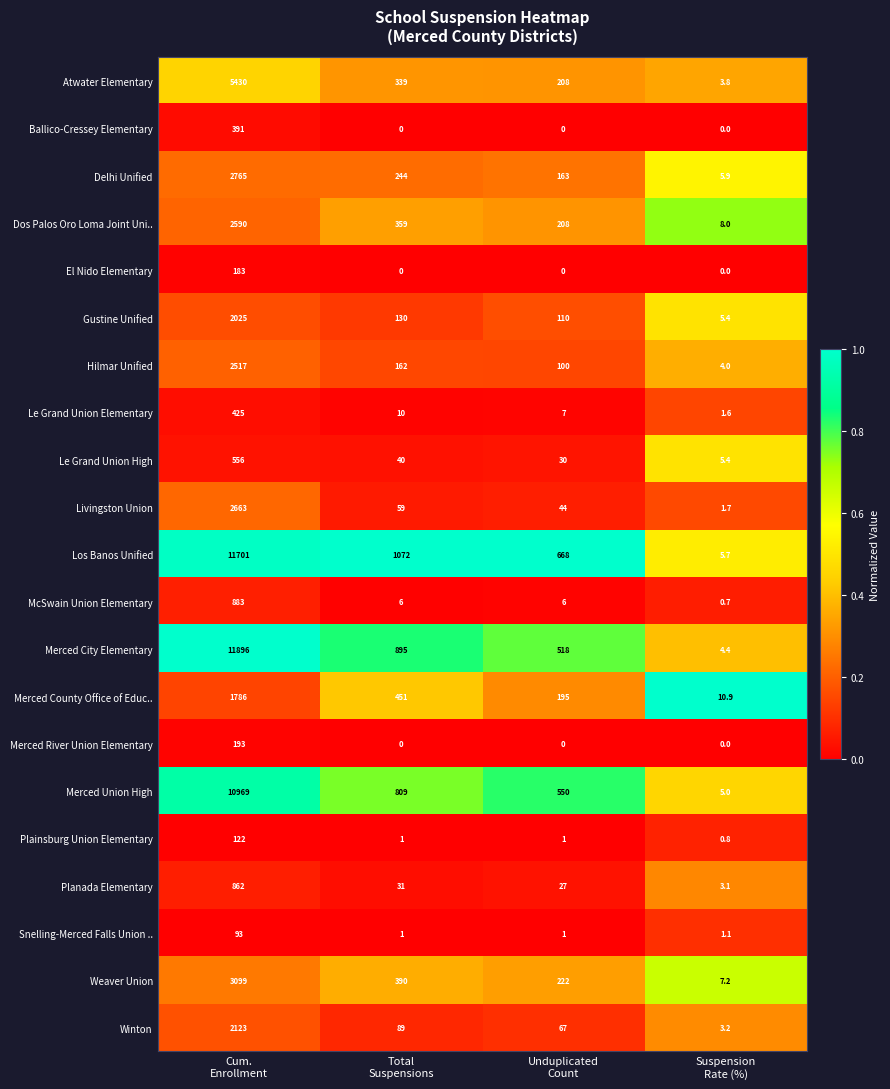

Which series has the largest total across all categories?

Los Banos Unified